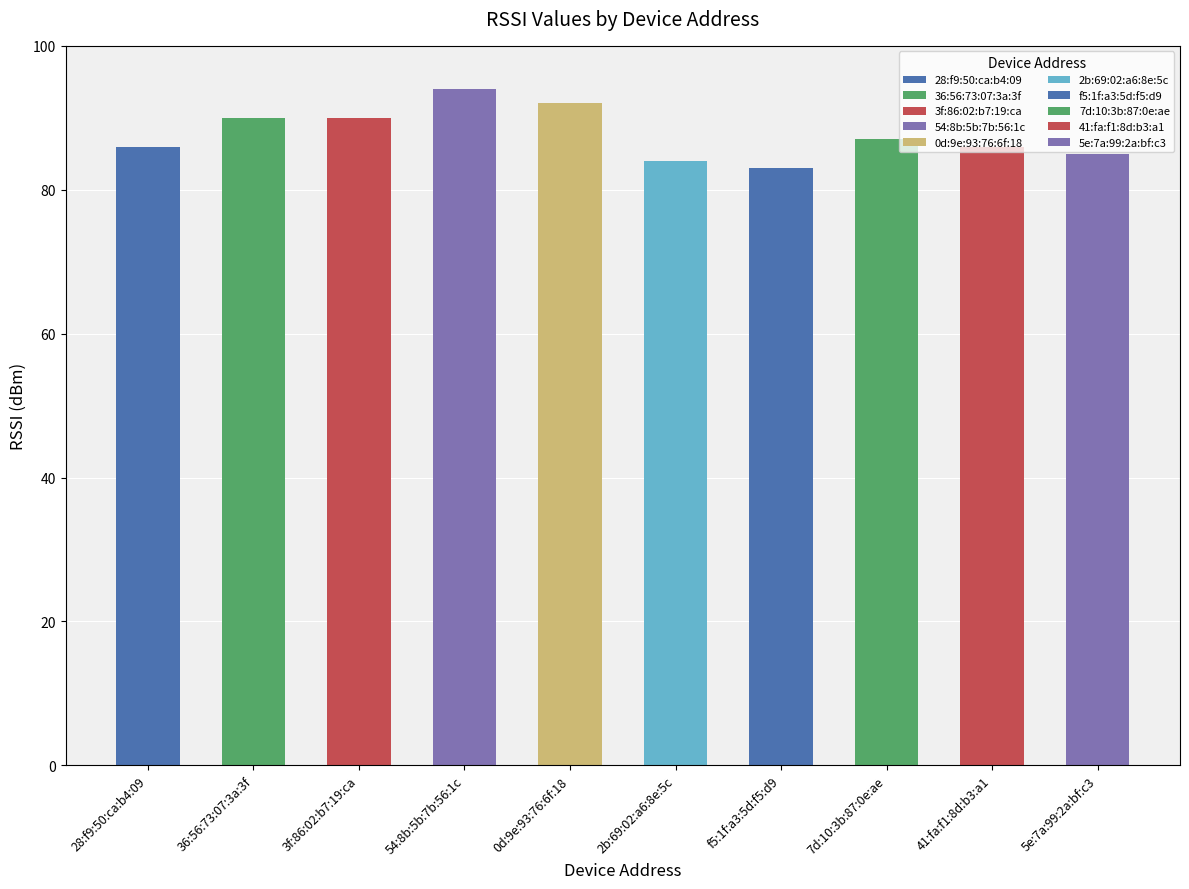

What is the label of the 10th bar from the left?

5e:7a:99:2a:bf:c3